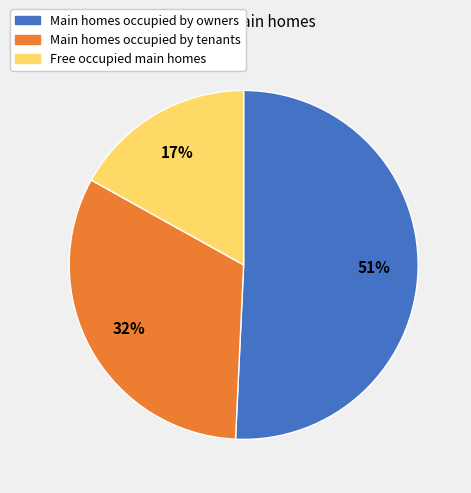

How many segments does this pie chart have?

3